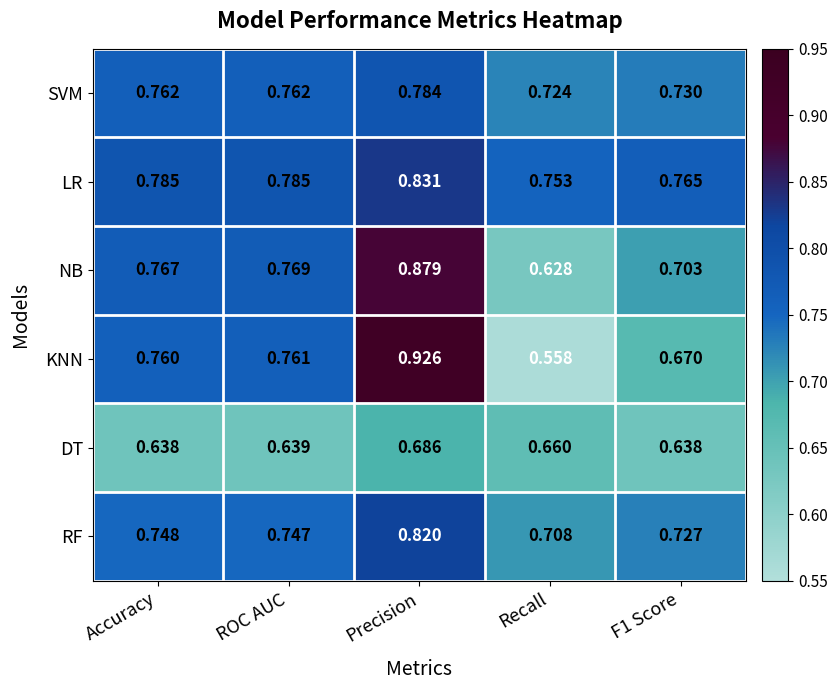

Rank the series by their maximum value, from highest to lowest.

KNN, NB, LR, RF, SVM, DT